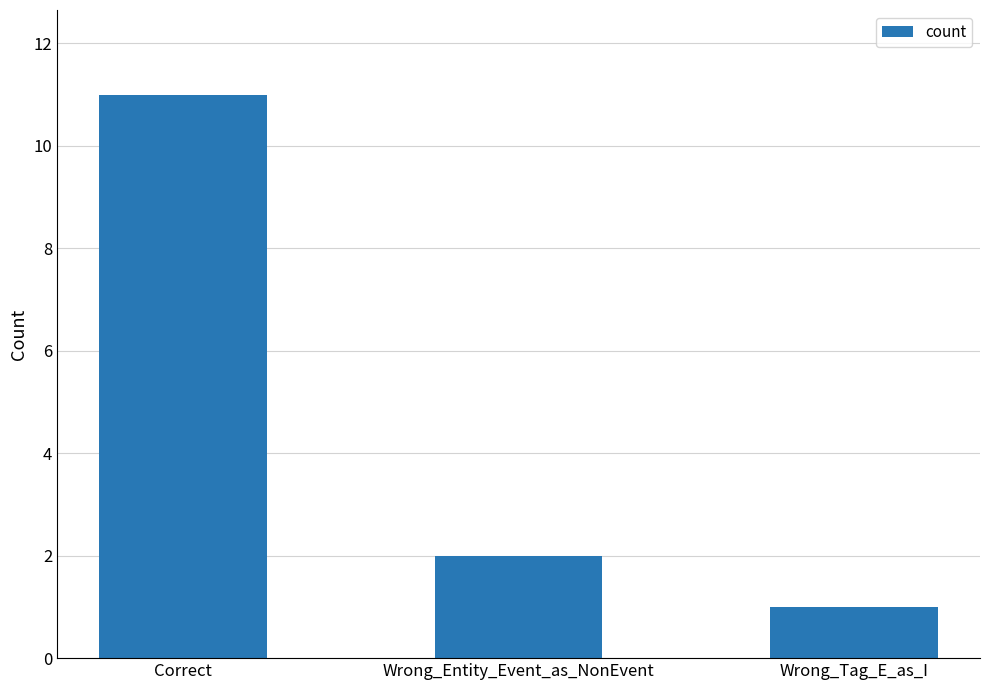

What is the value of the 3rd bar from the left?

1